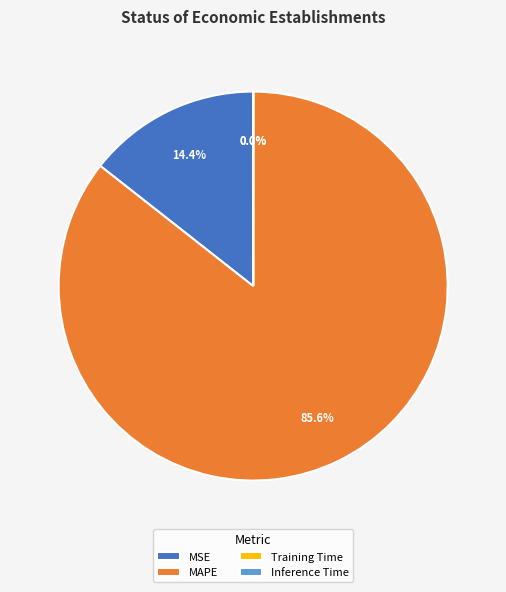

Combined, what portion of the pie is MAPE and MSE?

100.0%